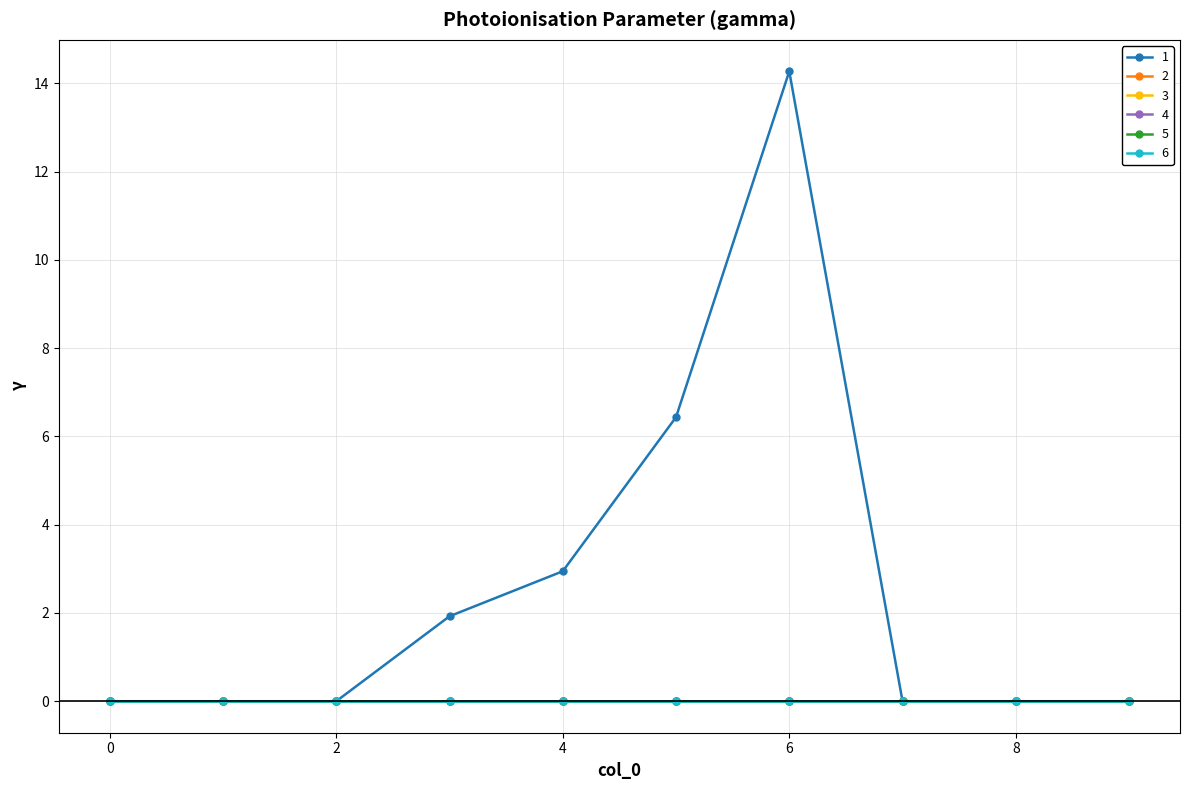

Is this an area chart (filled region under the line)?

No